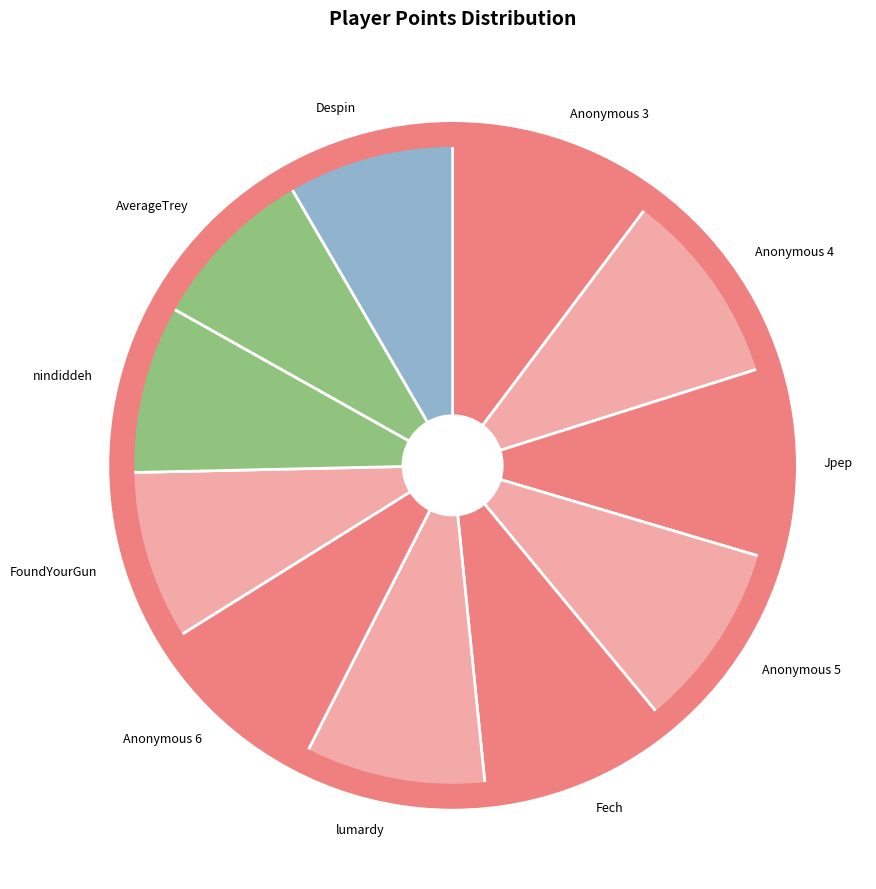

Which has a higher value, Anonymous 3 or FoundYourGun?

Anonymous 3